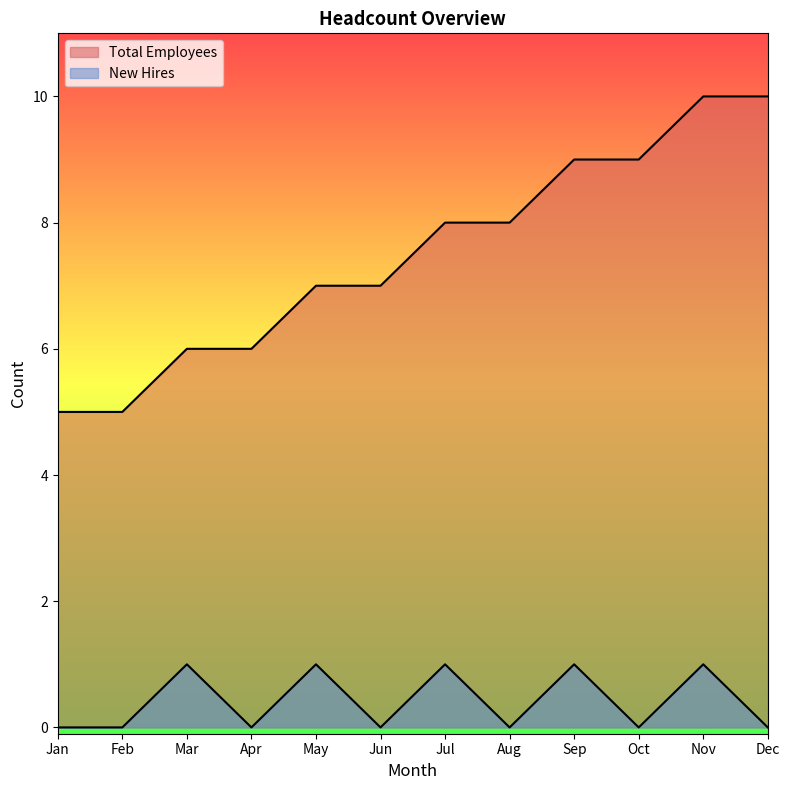

List the labels in order of Total Employees value, largest first.

Nov, Dec, Sep, Oct, Jul, Aug, May, Jun, Mar, Apr, Jan, Feb